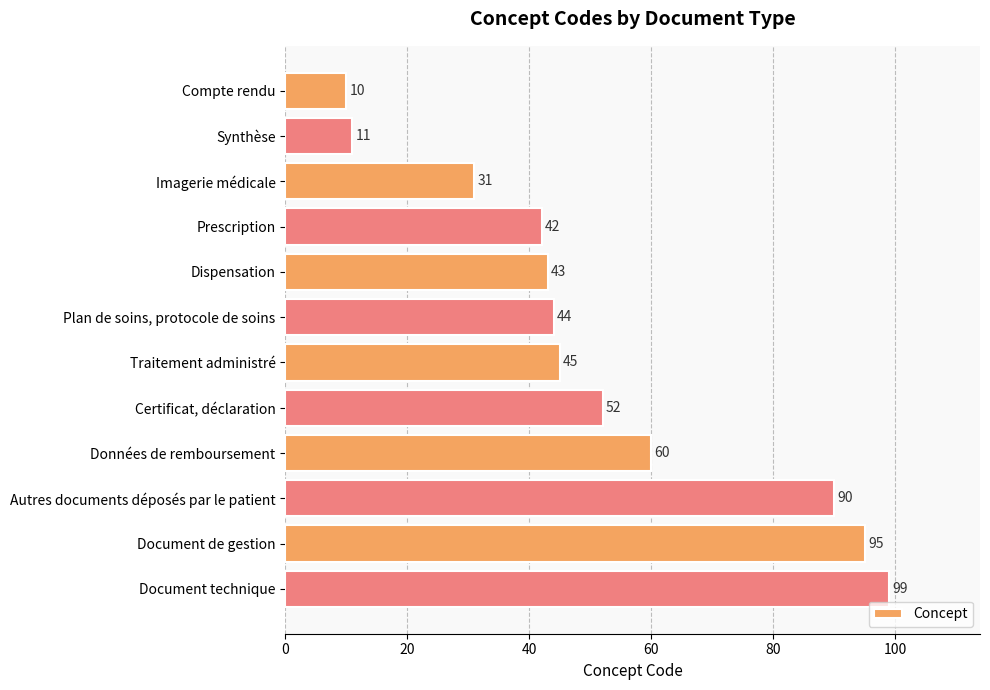

What is the label of the 12th bar from the bottom?

Compte rendu